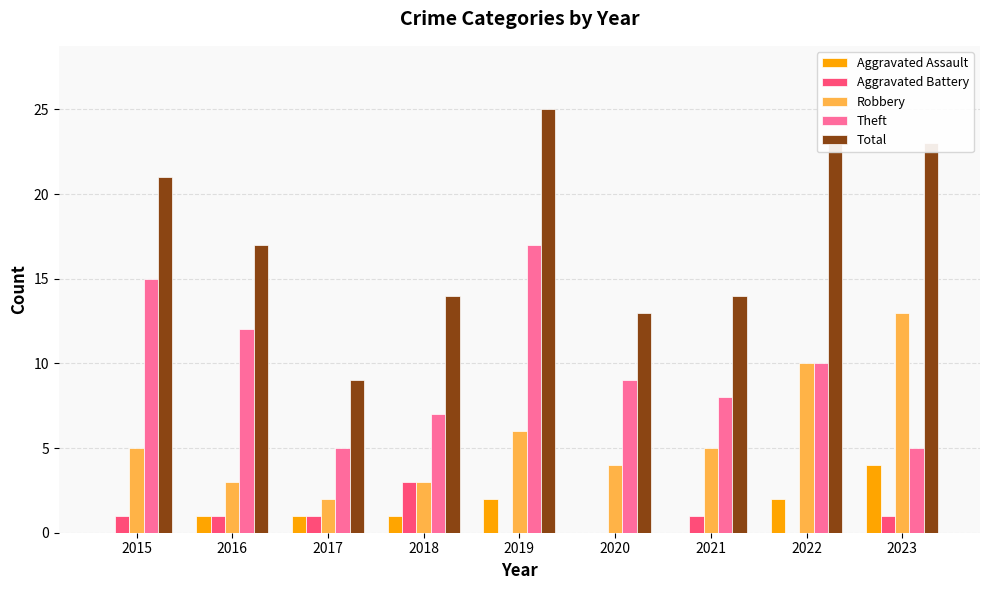

Count the number of data series in this chart.

5